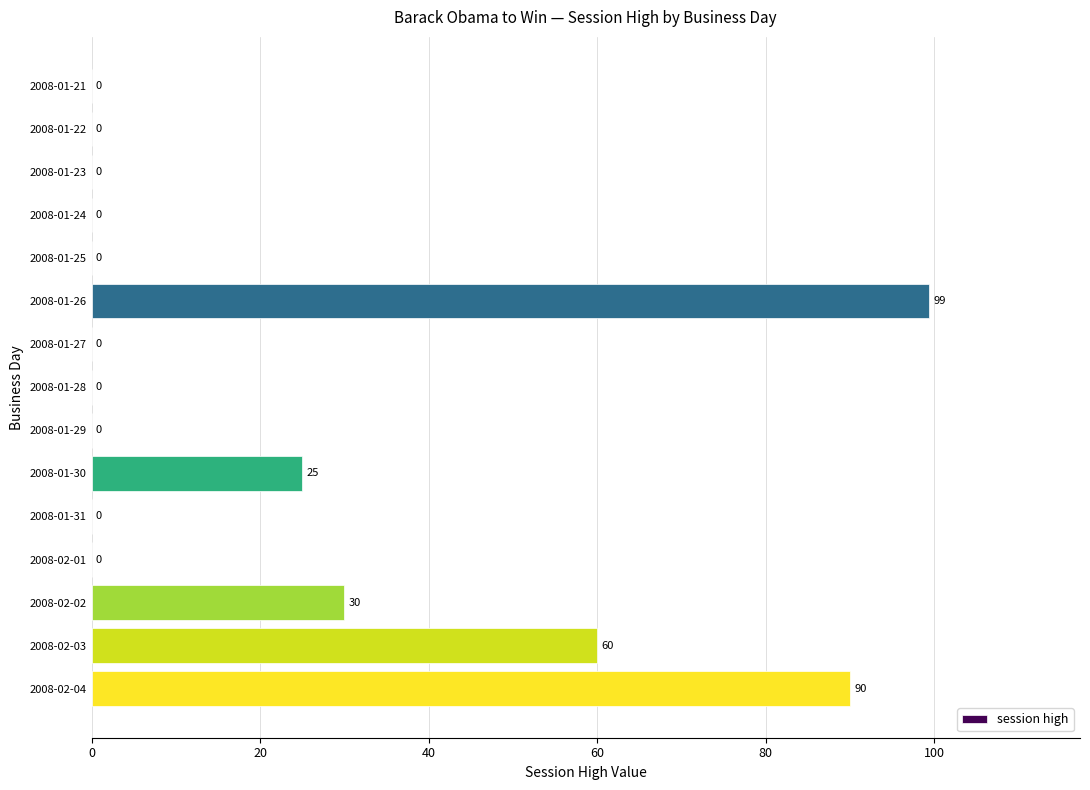

The value at 2008-01-22 is 0.0. True or false?

True